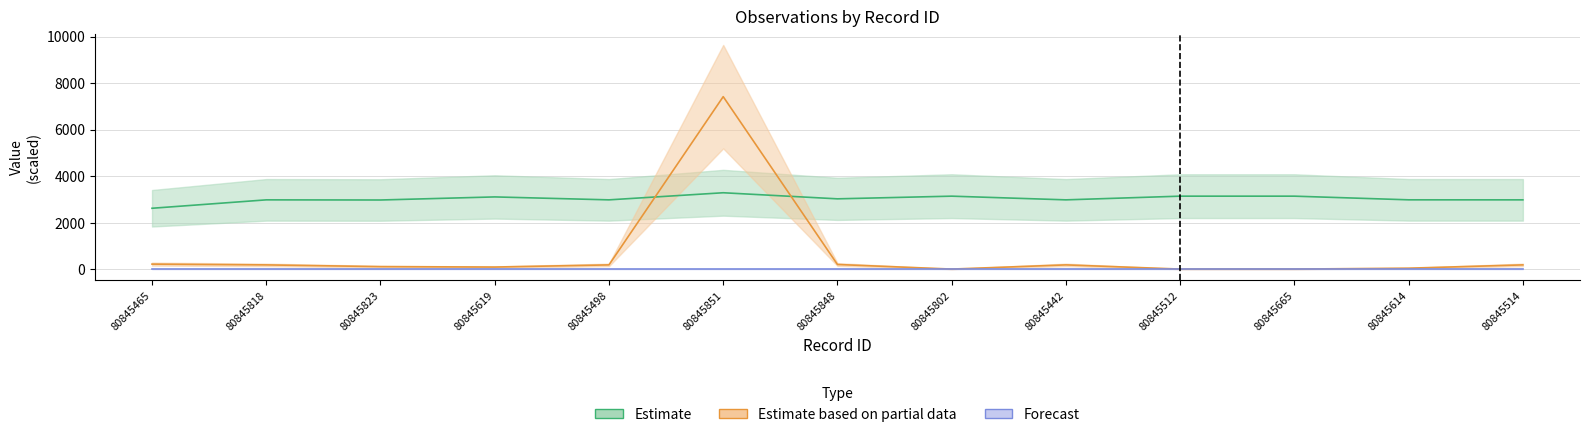

Which category has the lowest value across all series?

80845802